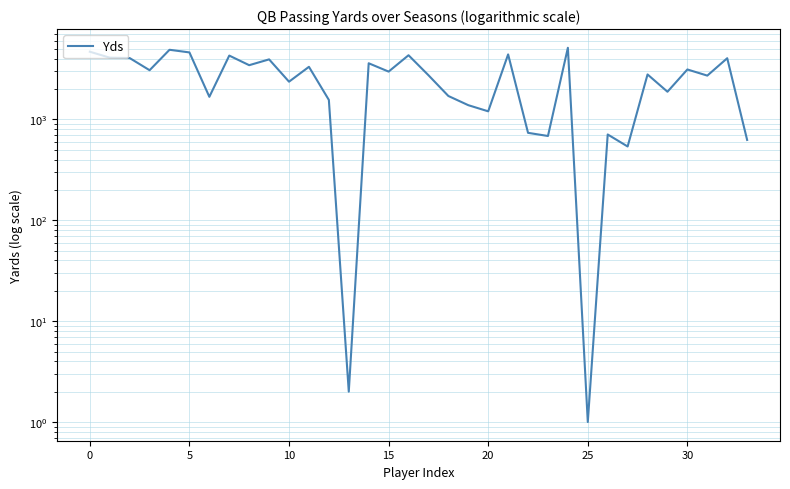

What is the minimum value shown in the chart?

1